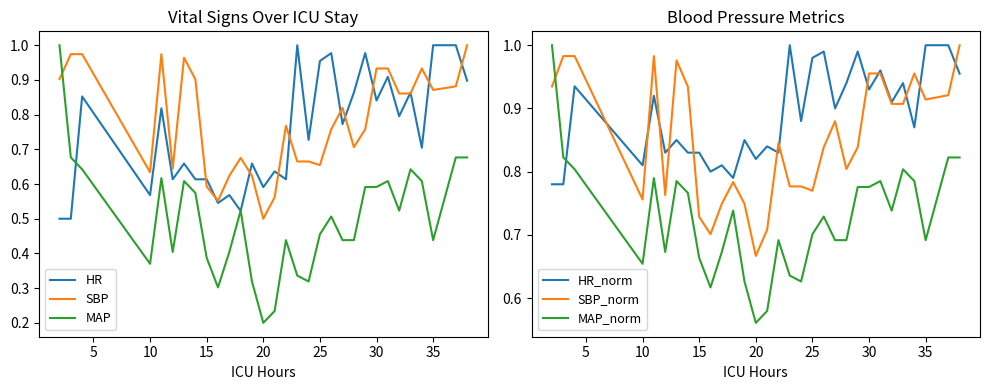

The value of SBP at 15 is 1.1. True or false?

False